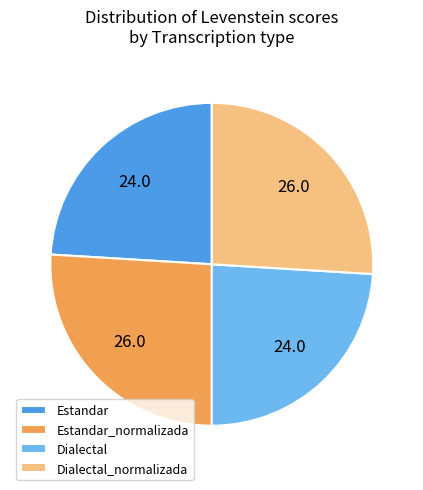

Is there any slice that represents more than half of the pie?

No